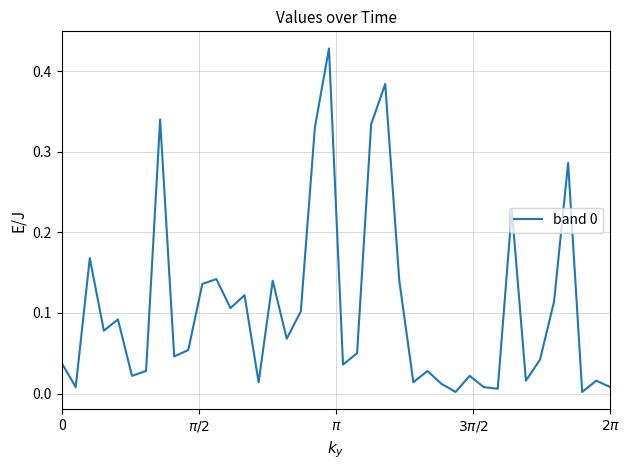

Does the chart display data point markers on the line(s)?

No